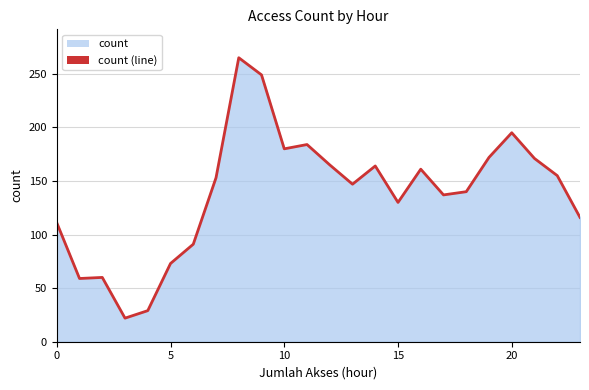

What is the greatest value displayed?

265